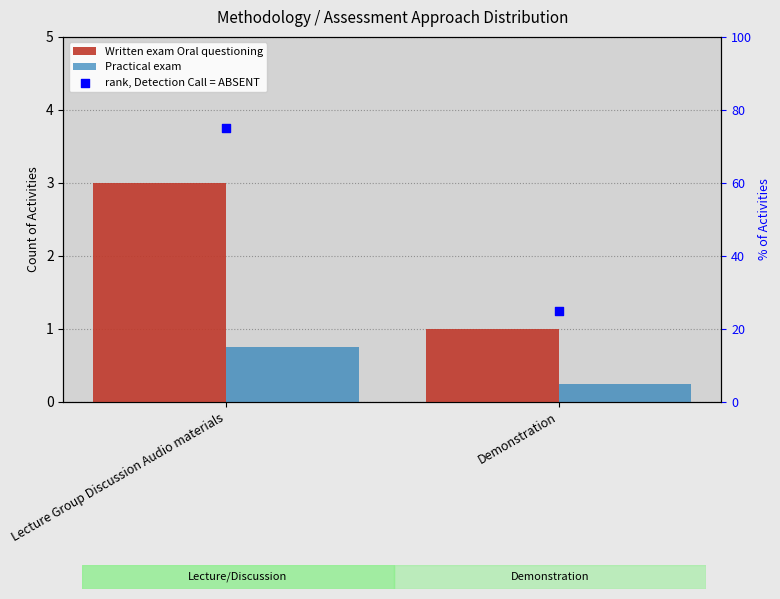

Which series has the largest Y range (max minus min)?

rank, Detection Call = ABSENT